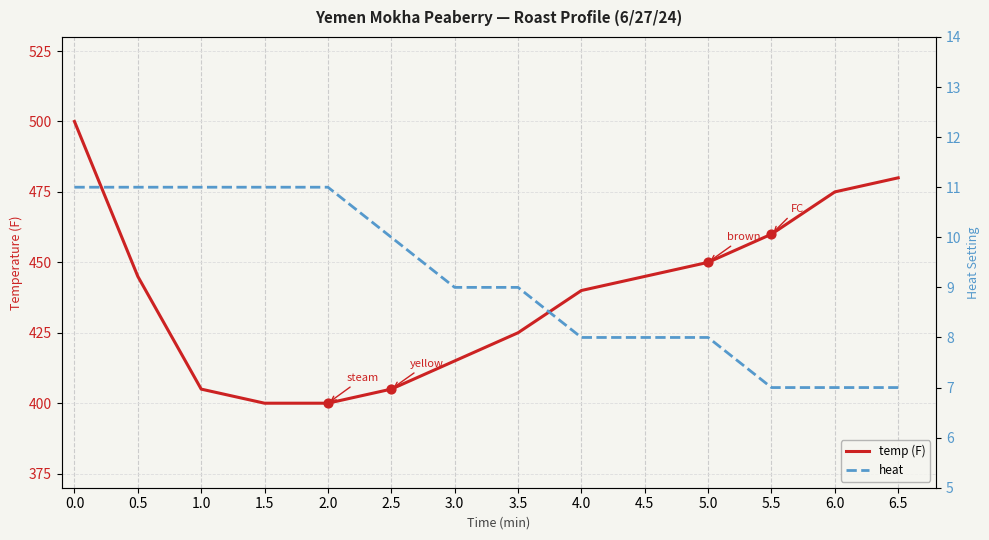

Which series reaches the minimum Y coordinate?

heat